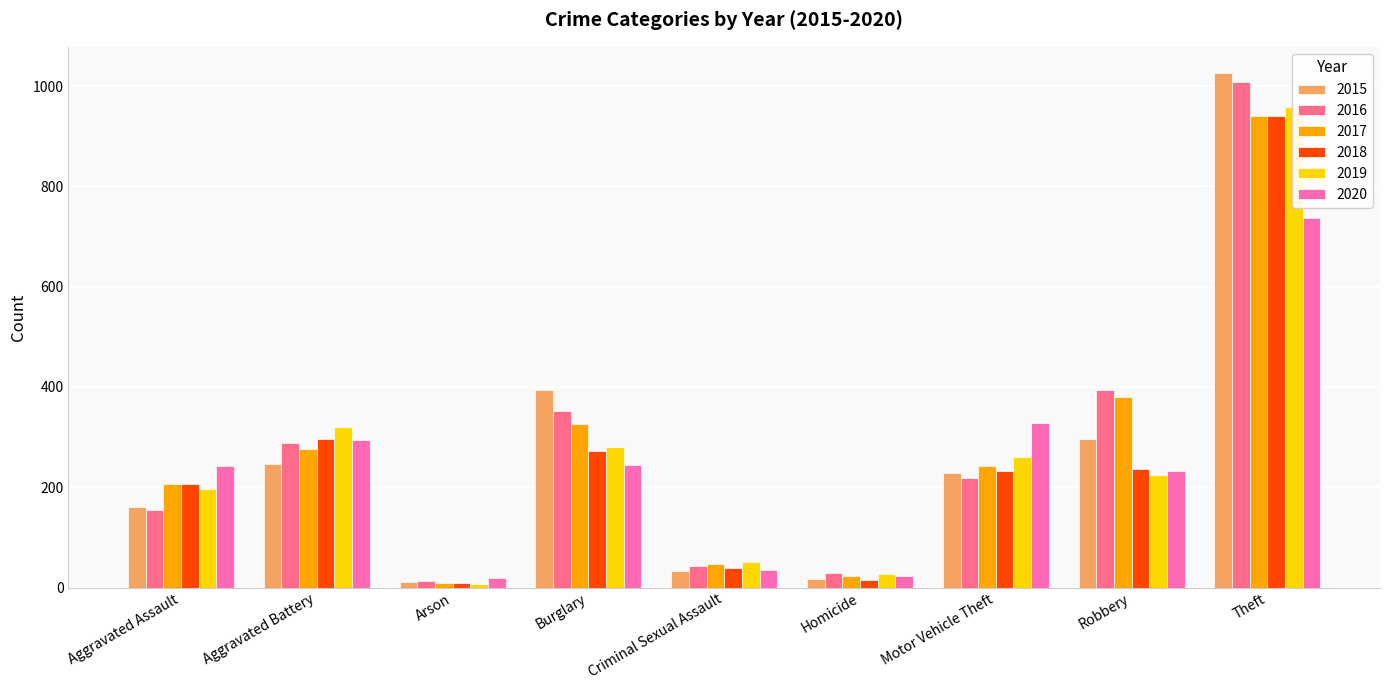

Read the 2018 value at Arson, to the nearest 10.

10